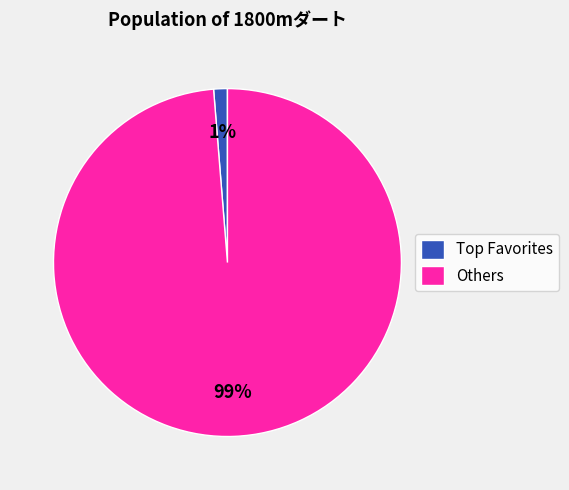

The Others slice represents 89% of the pie. True or false?

False